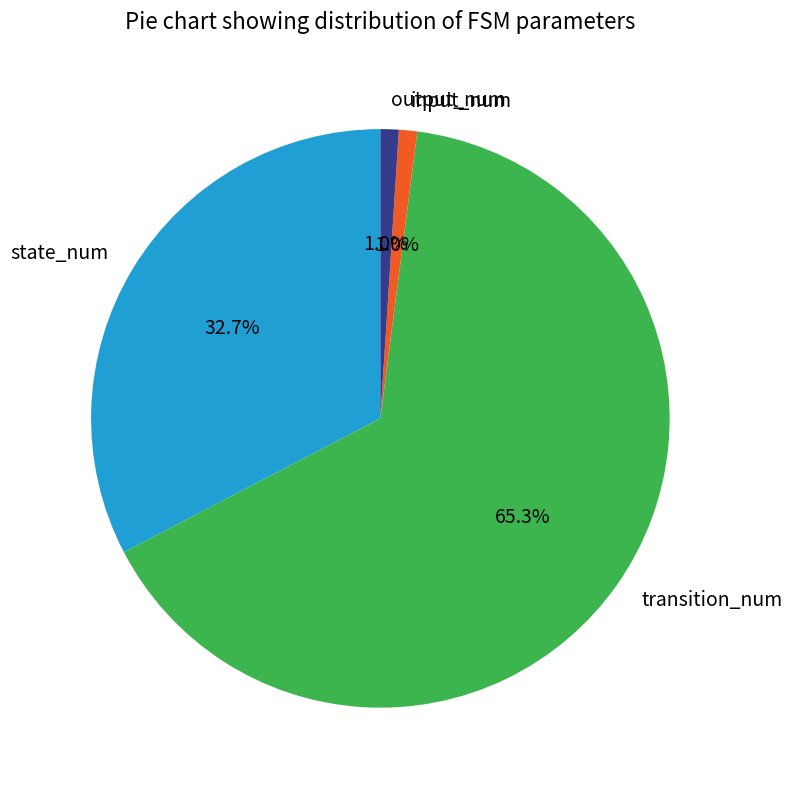

Which category has the biggest portion of the pie?

transition_num